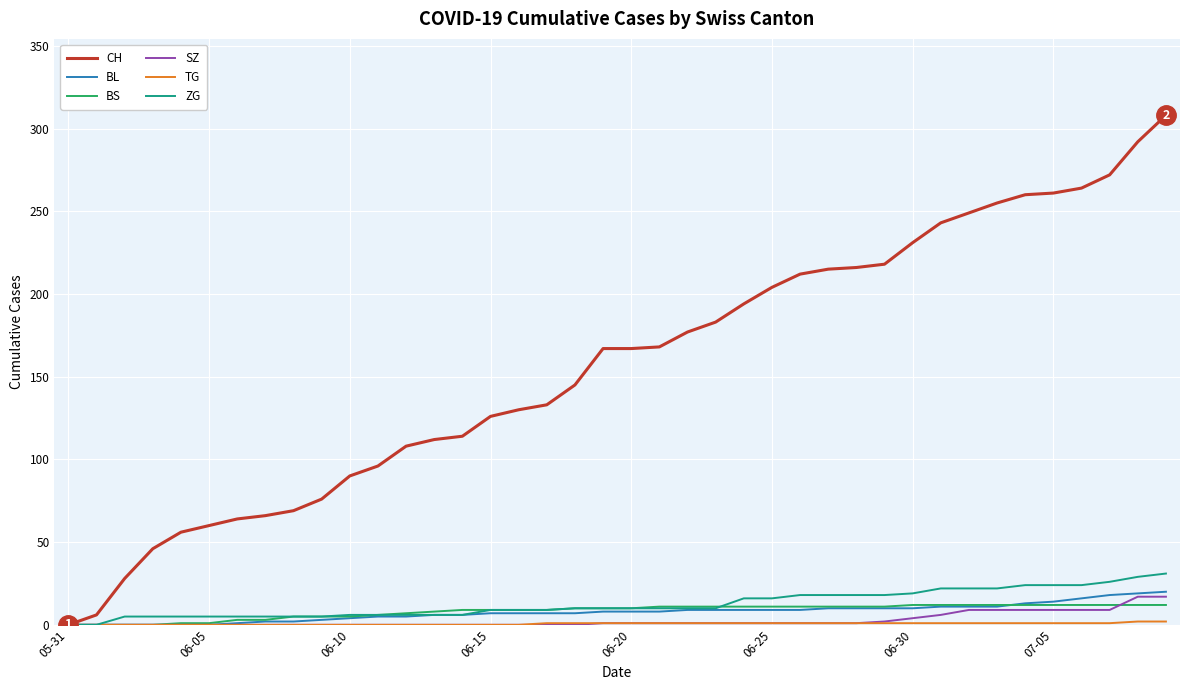

What is the difference between the second highest and second lowest values in the CH series?

286